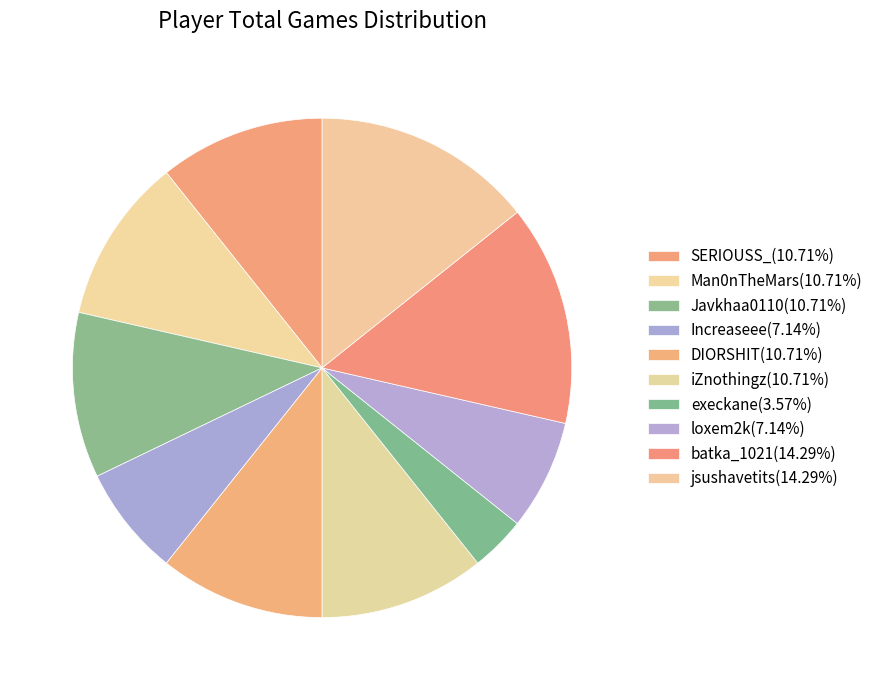

Combined, what portion of the pie is execkane and Man0nTheMars?

14.3%